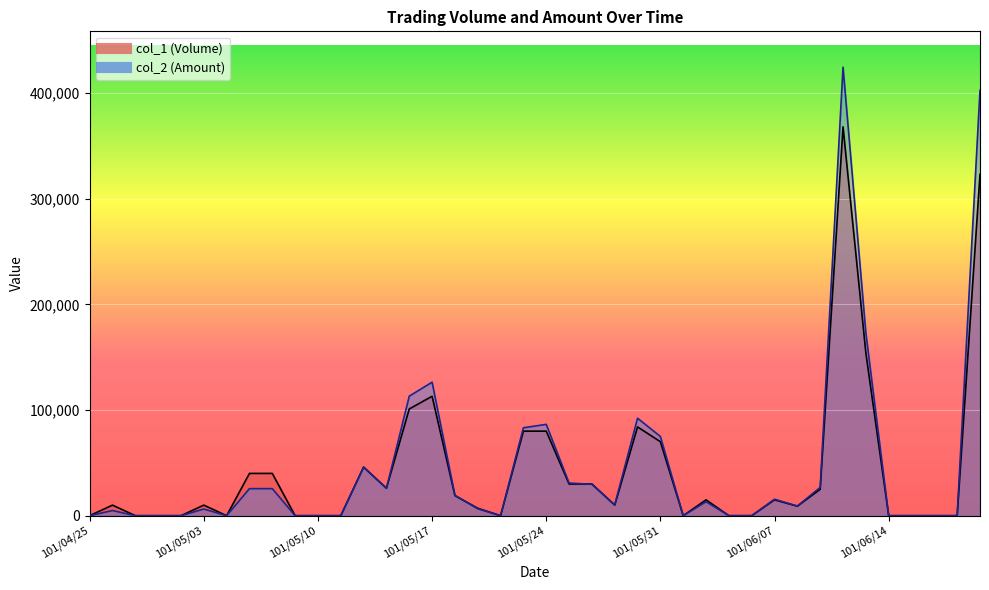

What is the value of the col_1 (Volume) point at the 20th from the left?

80000